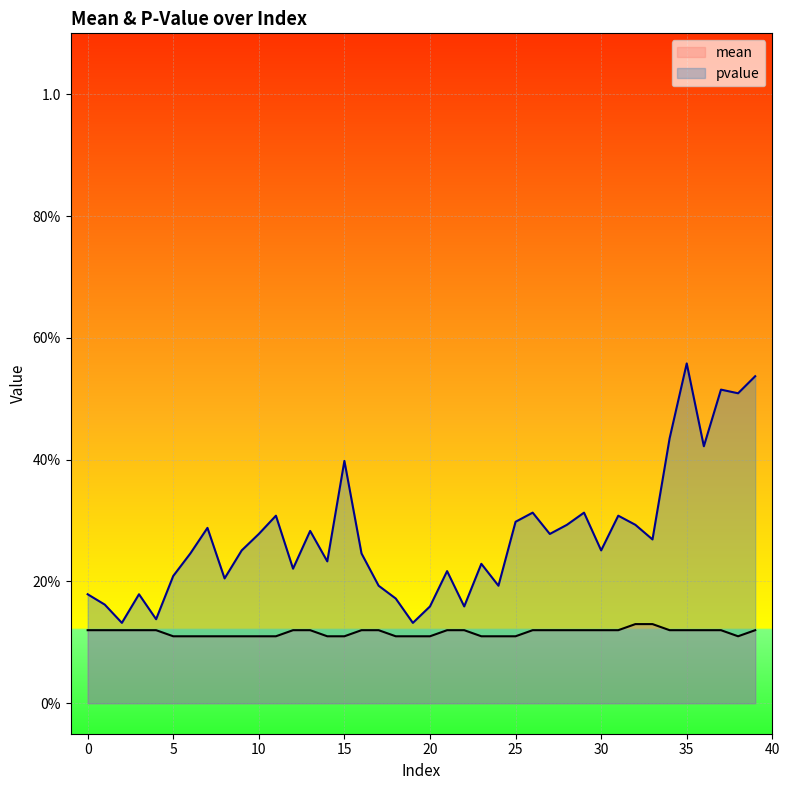

True or false: pvalue has a value of 0.2 at 3.

True